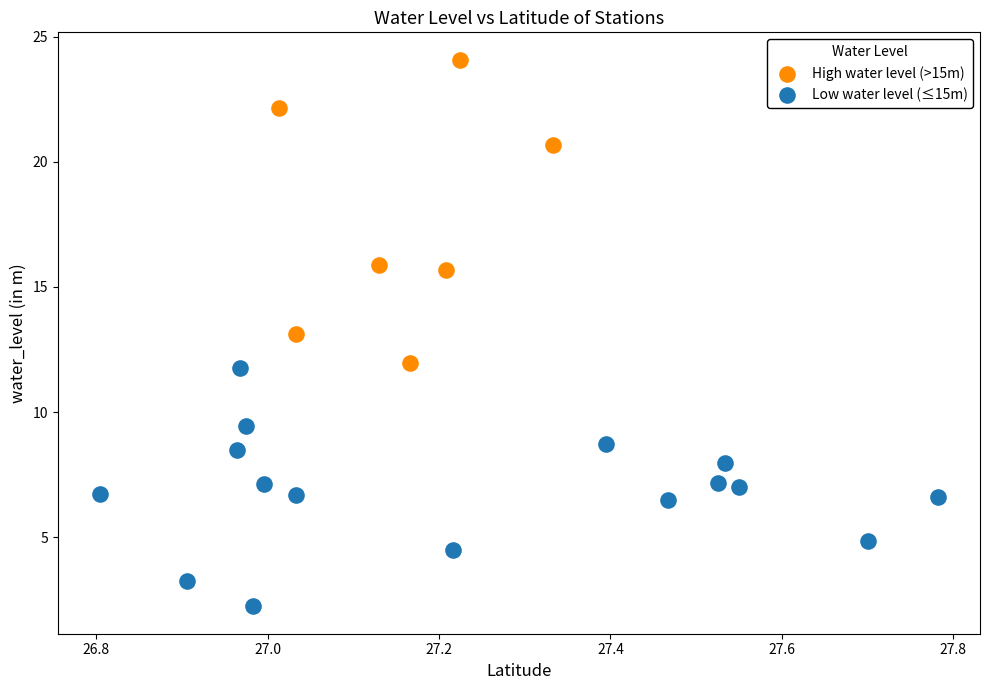

Which series contains the lowest Y value?

Low water level (≤15m)